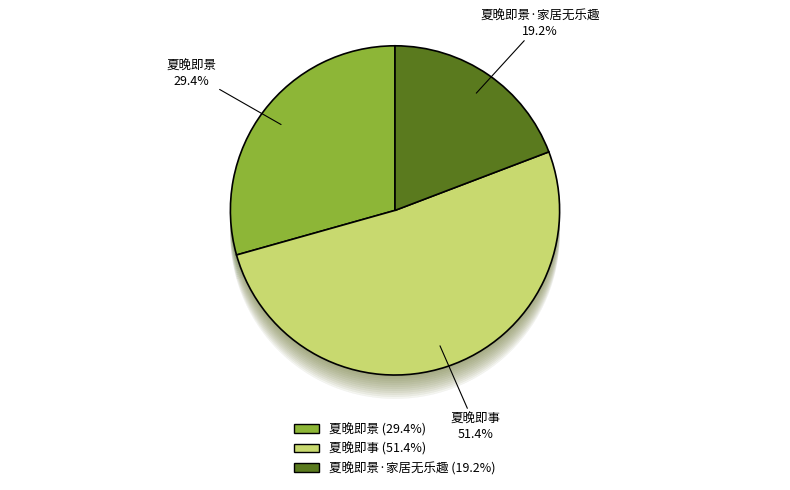

Combined, do 夏晚即事 and 夏晚即景·家居无乐趣 account for over 50%?

Yes